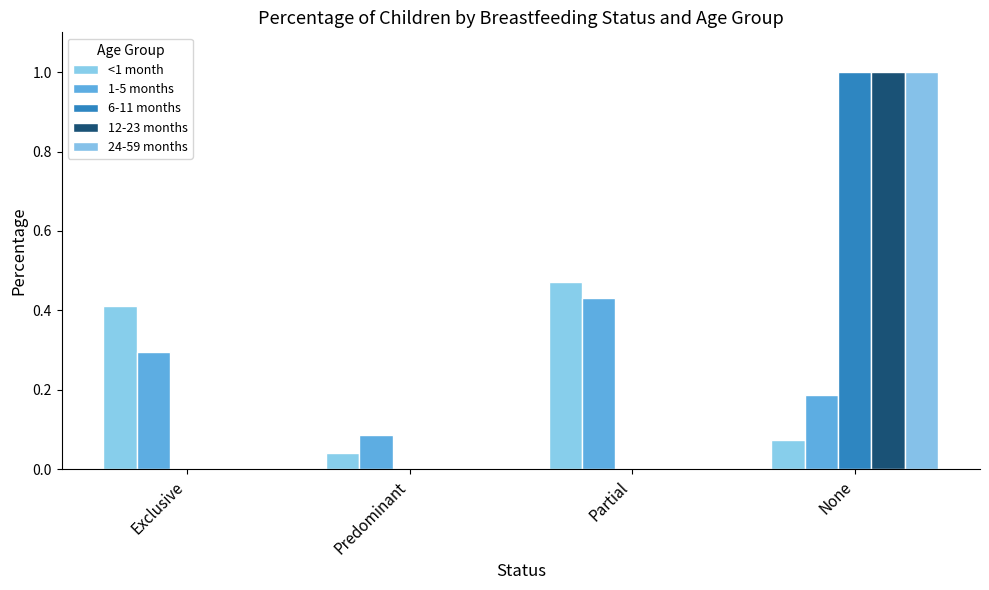

What is the sum of the 1-5 months values at Exclusive and Predominant?

0.4